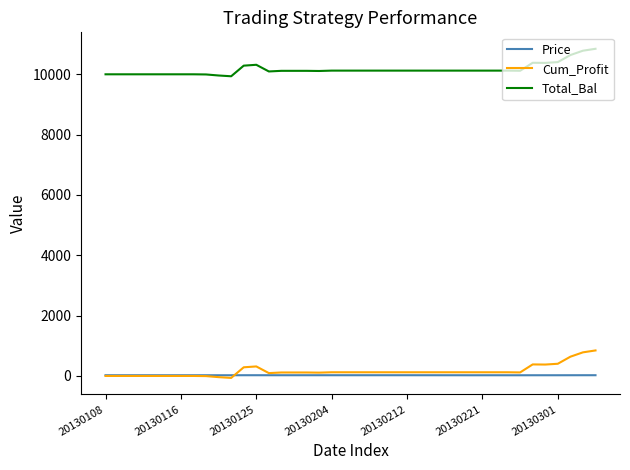

What is the lowest value of the Price series?

22.8